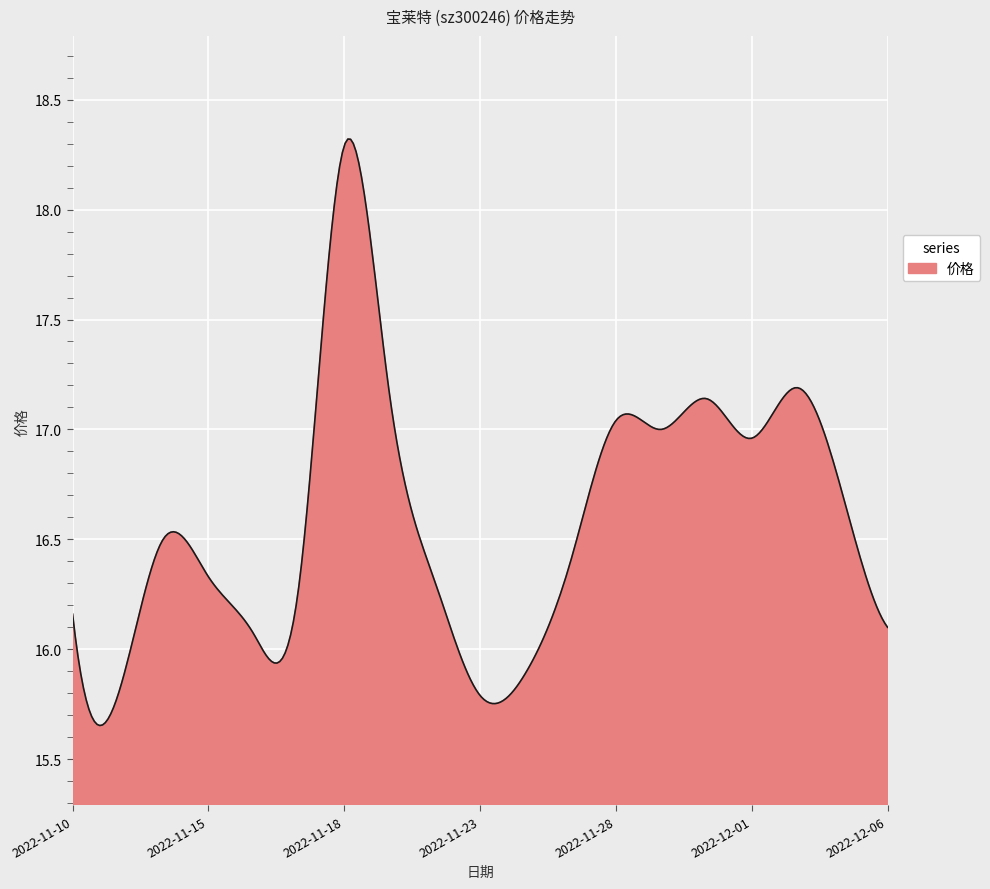

What is the difference between the maximum and minimum values?

2.7